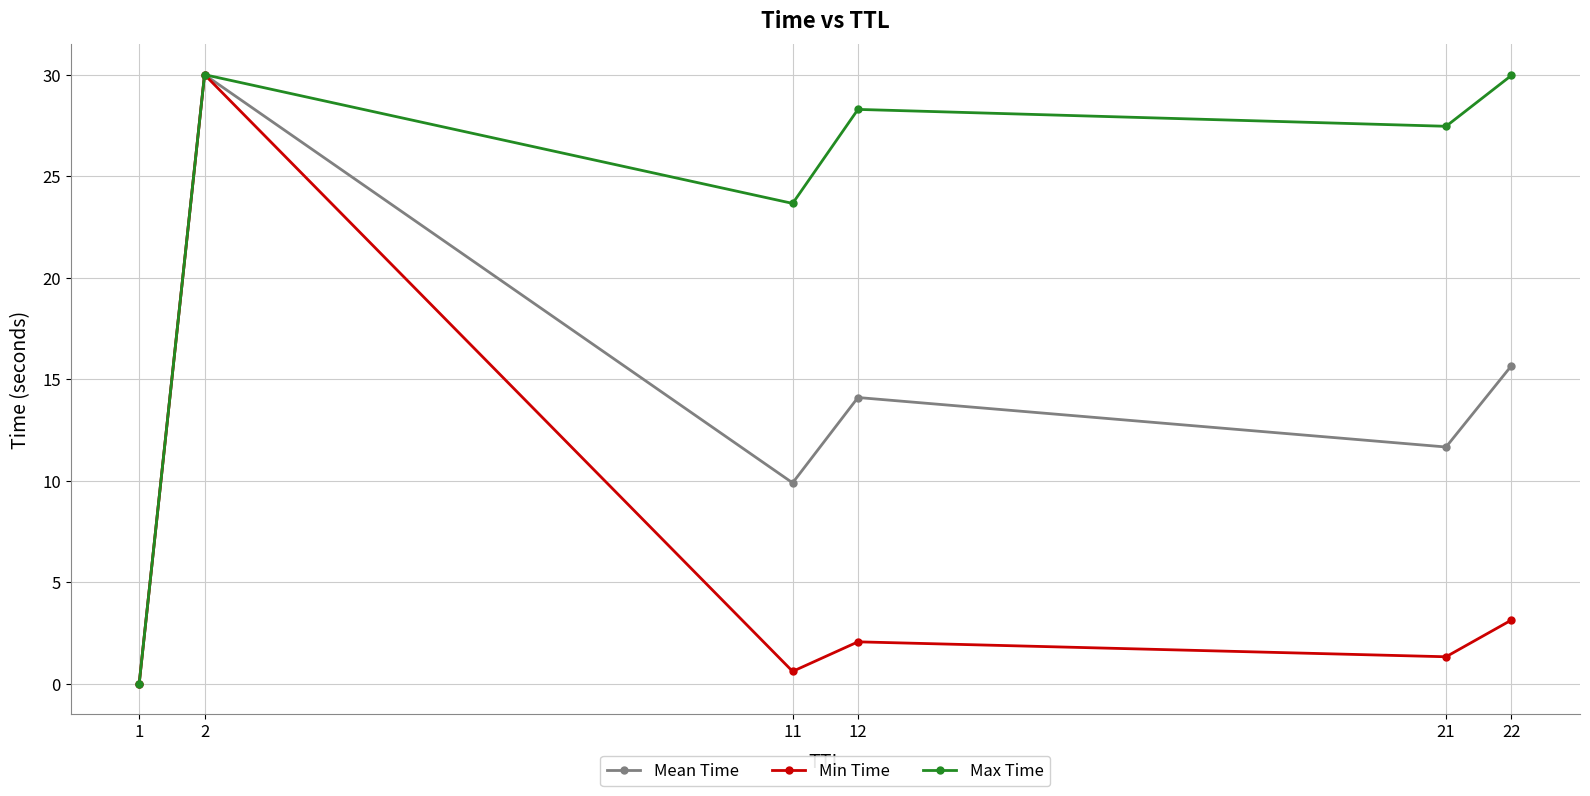

The value of Max Time at 22 is 17.4. True or false?

False